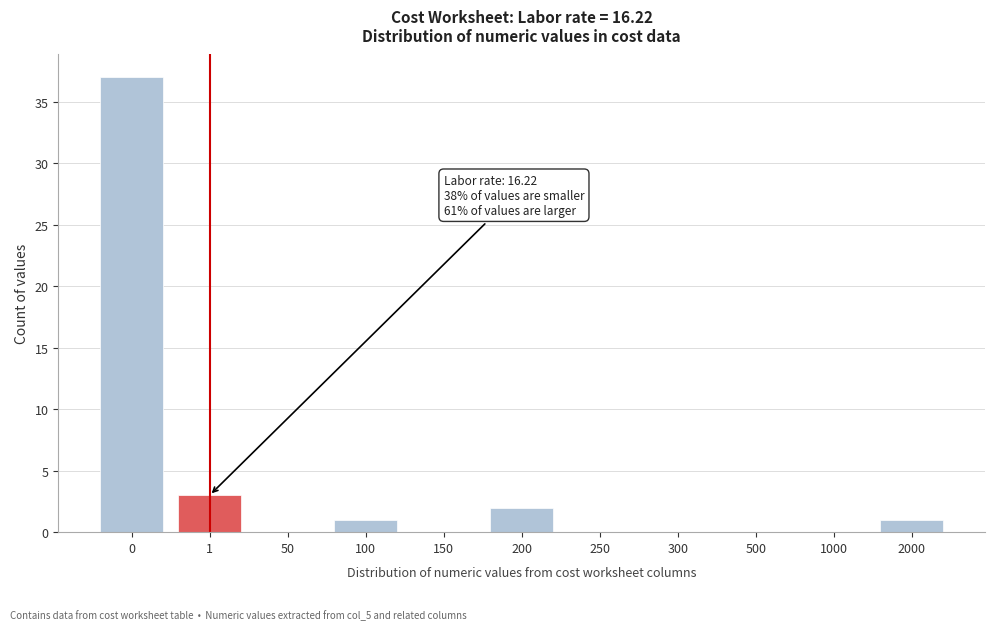

Reading right to left, what are all the values shown in this chart?

2000=1	1000=0	500=0	300=0	250=0	200=2	150=0	100=1	50=0	1=3	0=37